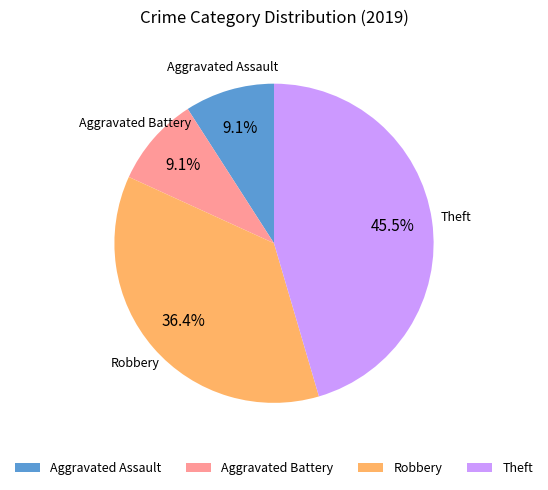

Does Aggravated Assault account for over 50% of the chart?

No